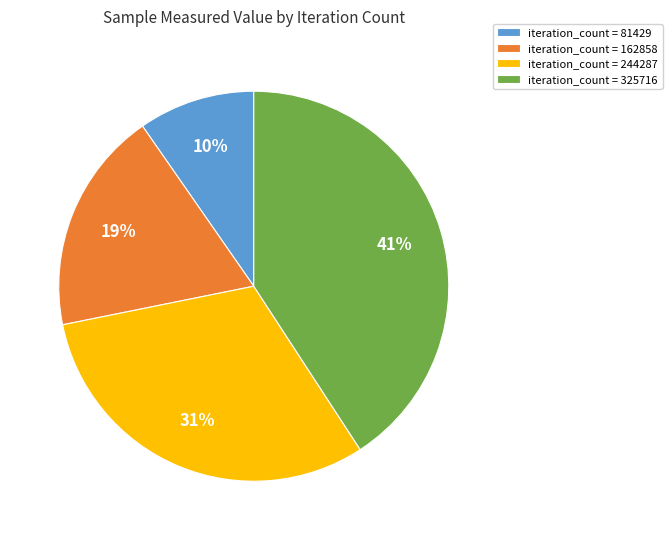

Combined, do iteration_count = 325716 and iteration_count = 162858 account for over 50%?

Yes